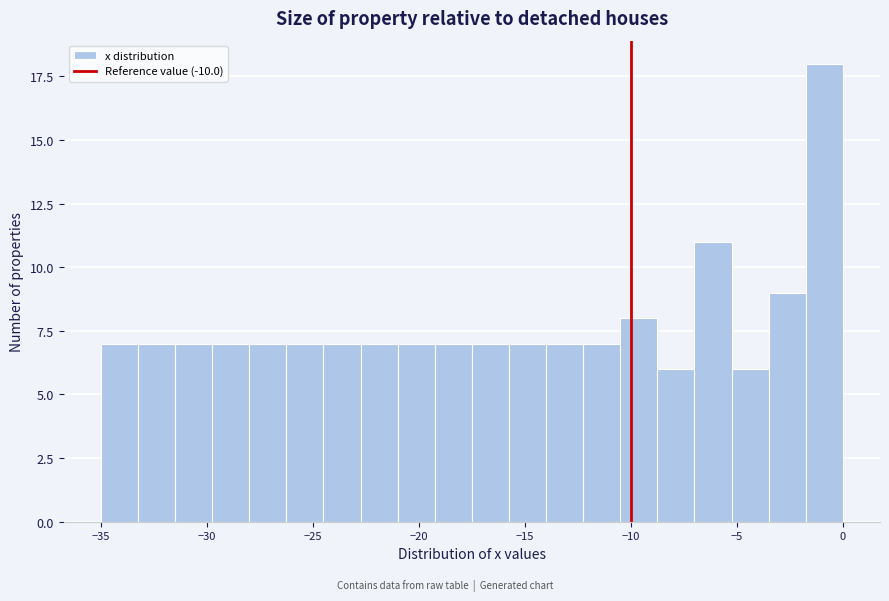

Around what value on the x-axis is the tallest bar? Give the approximate position of its centre, as read against the axis.

-1.0